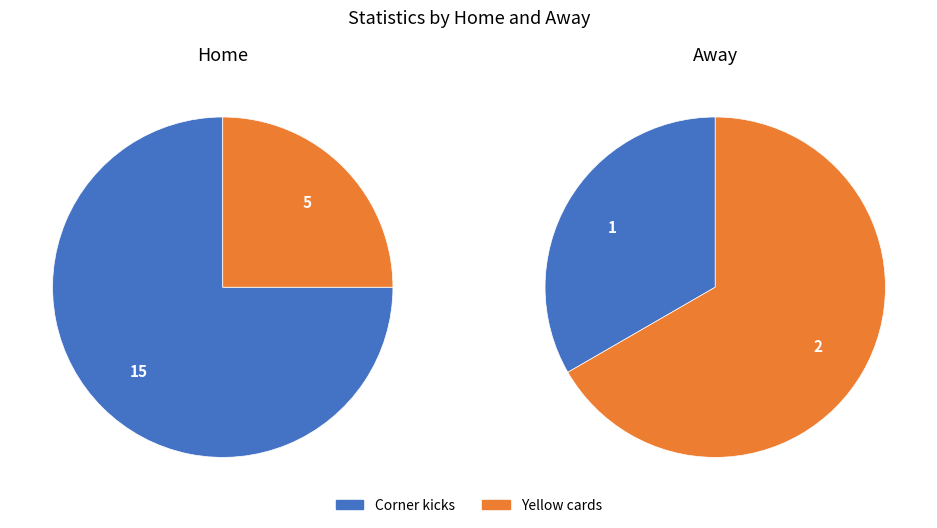

Which slice represents more than half of the pie?

Corner kicks